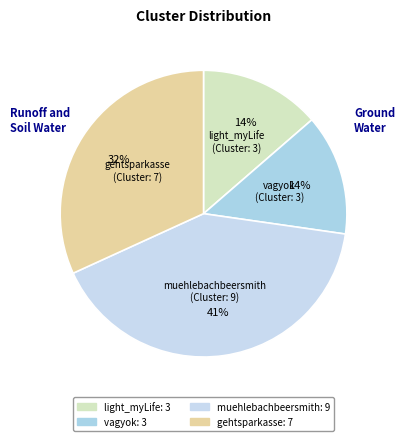

How many segments does this pie chart have?

4